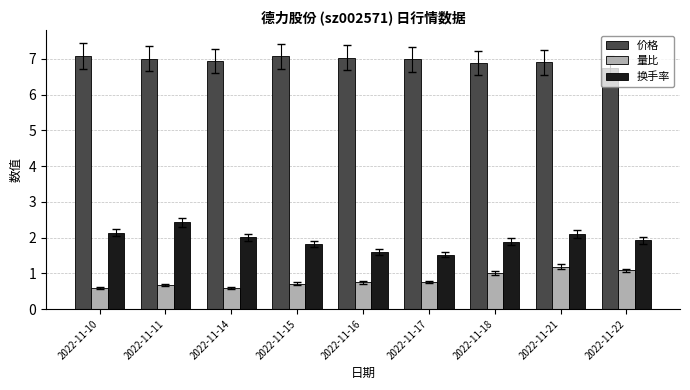

The 价格 series shows 2.0 at 2022-11-15. True or false?

False